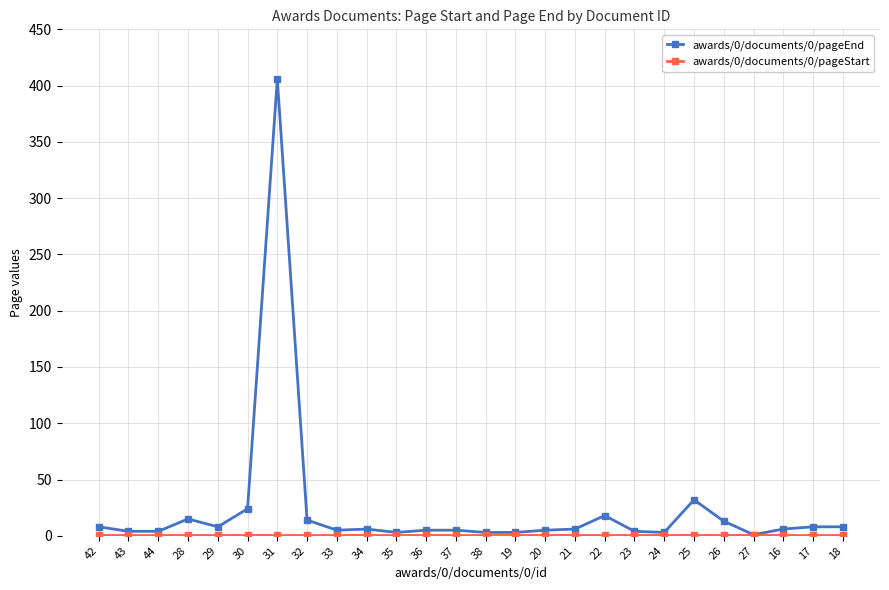

How many distinct data groups are displayed?

2